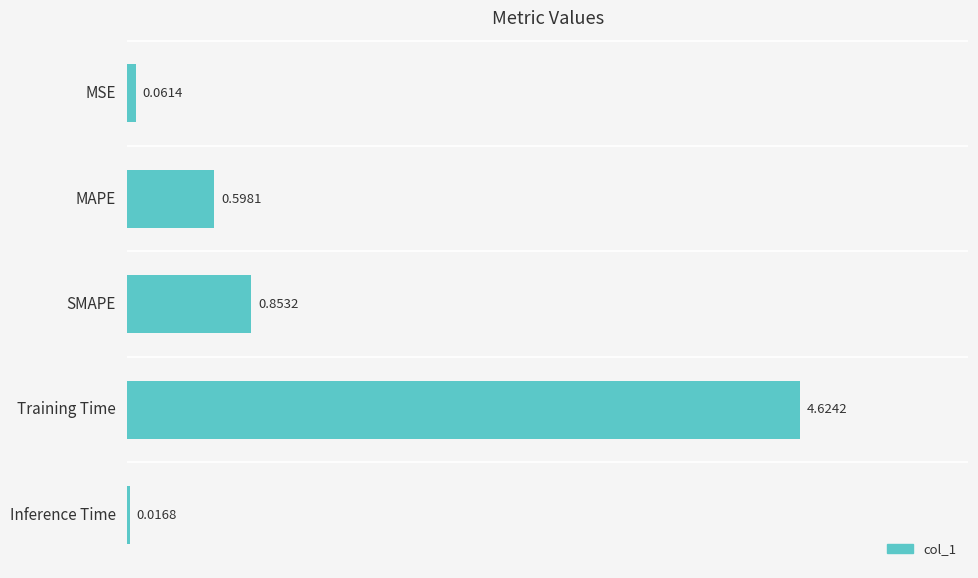

Count the number of categories in the chart.

5